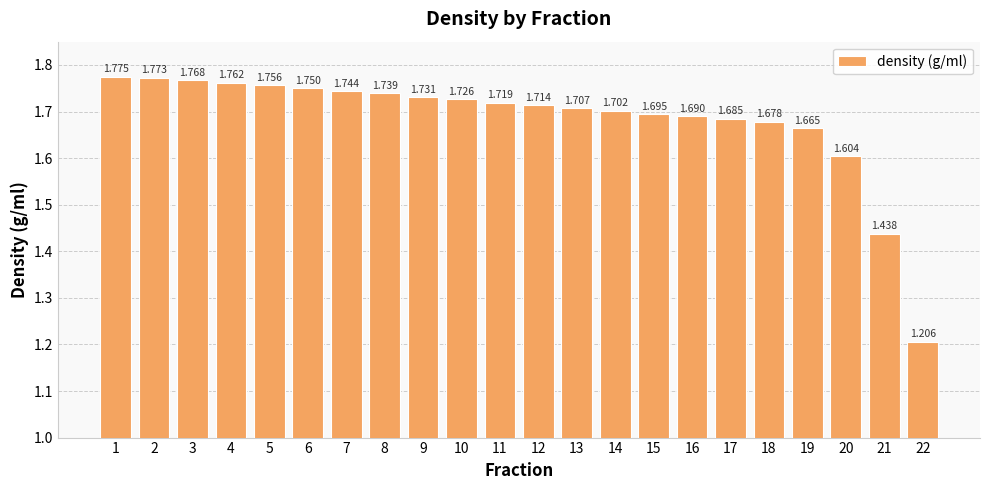

Count the values in the range 1 to 2.

22